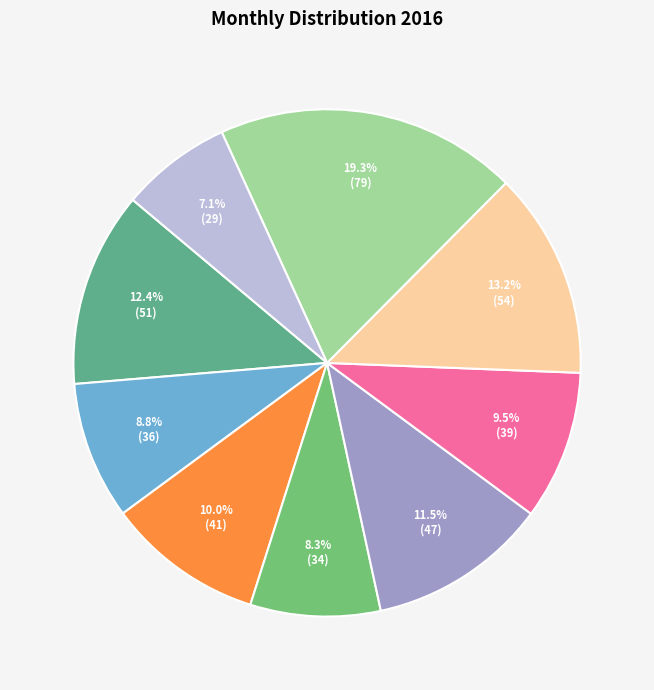

Which slice is the largest?

August